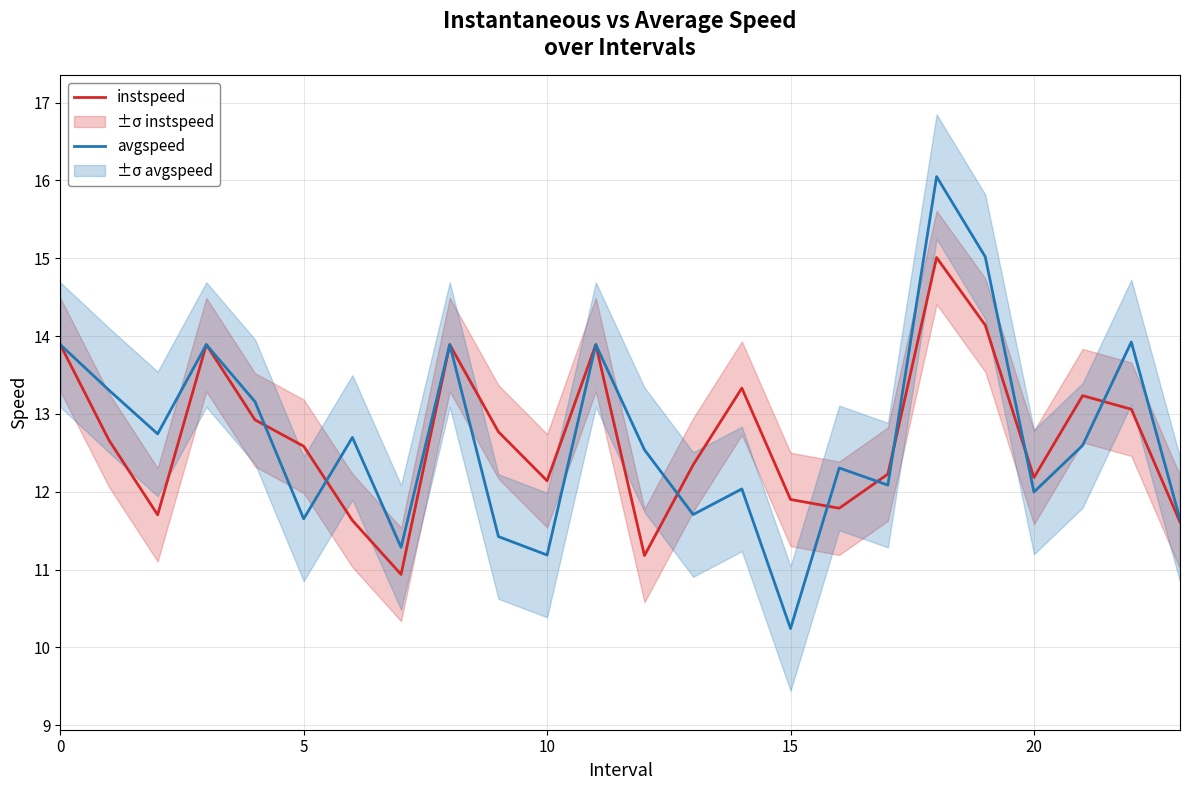

Which category has the highest value in the instspeed series?

18